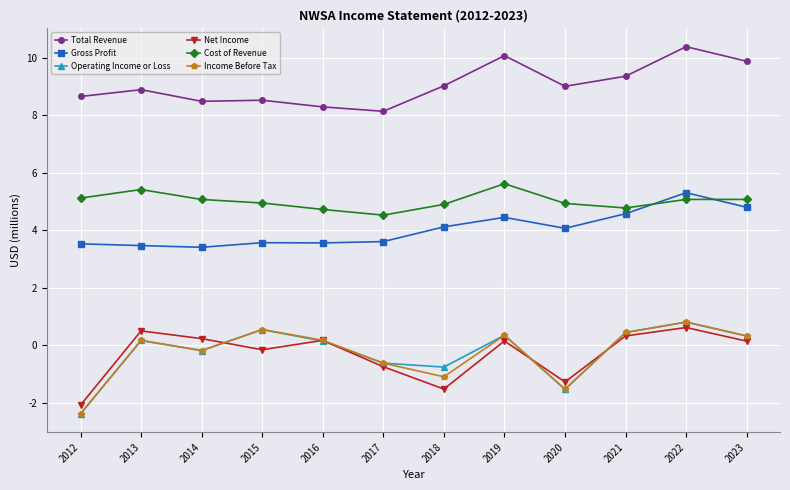

What is the difference between the Gross Profit values at 2022 and 2023?

0.5